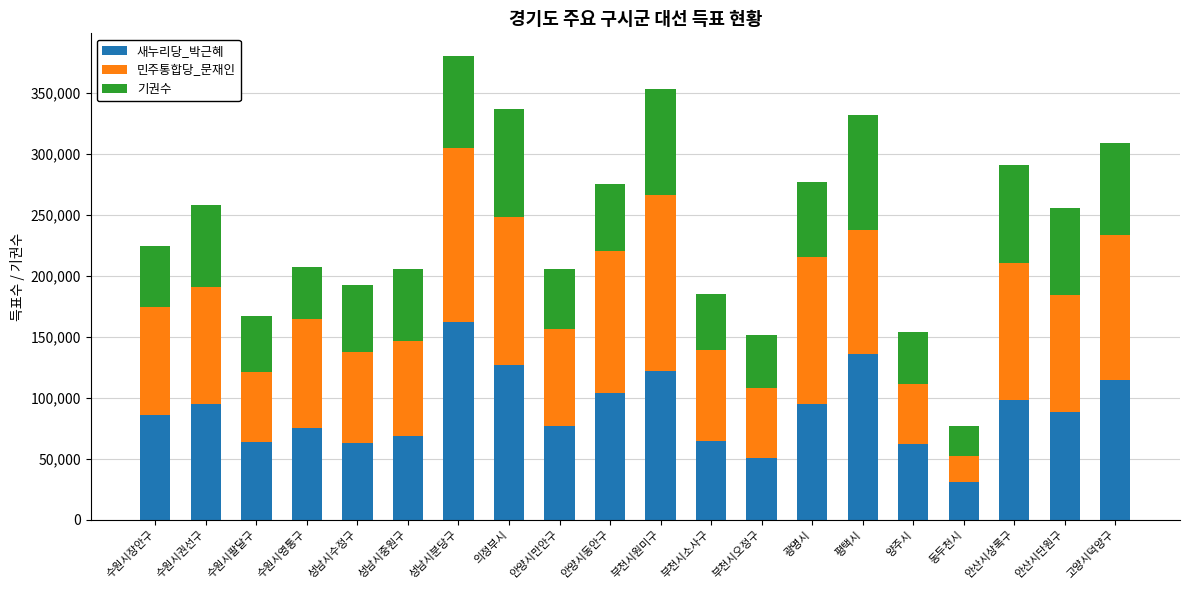

Which category has the highest value in the 새누리당_박근혜 series?

성남시분당구